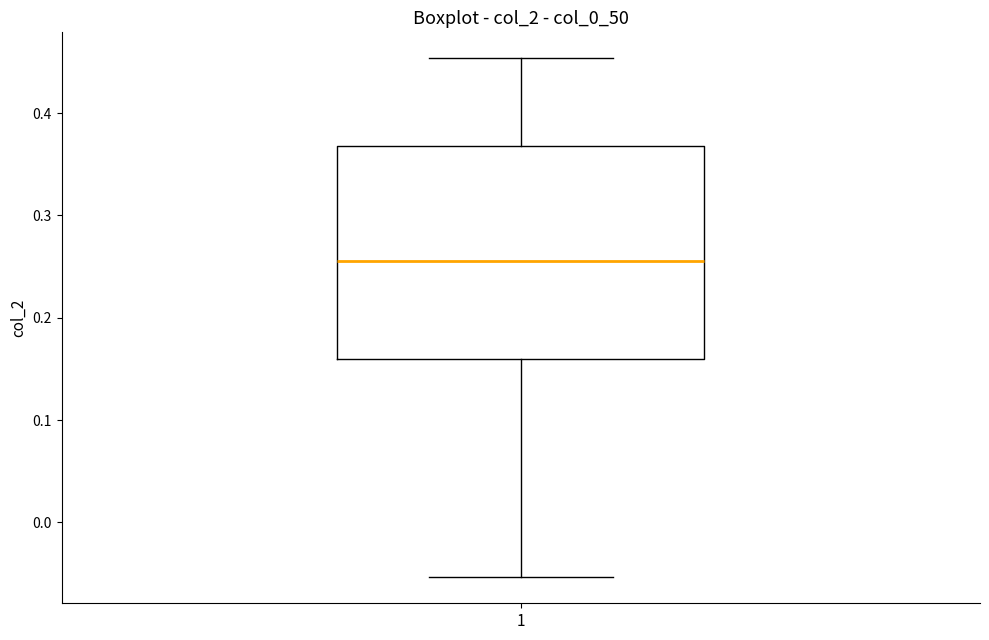

Where is the upper edge of the box at x = 1 on the y-axis? The values are not printed on the chart, so give them approximately, as read against the axis.

0.37